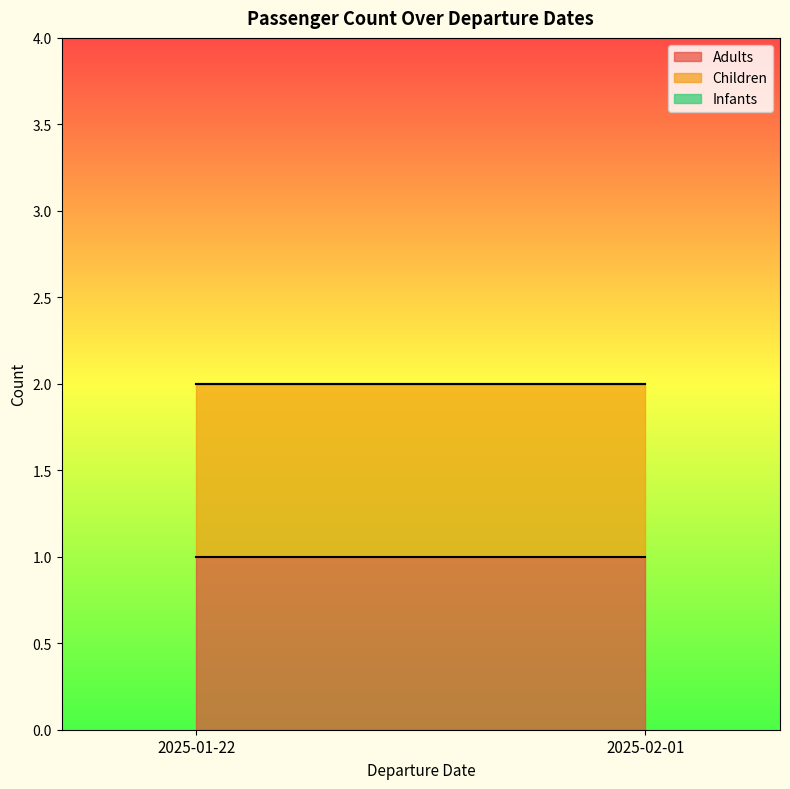

What is the minimum value for Children?

1